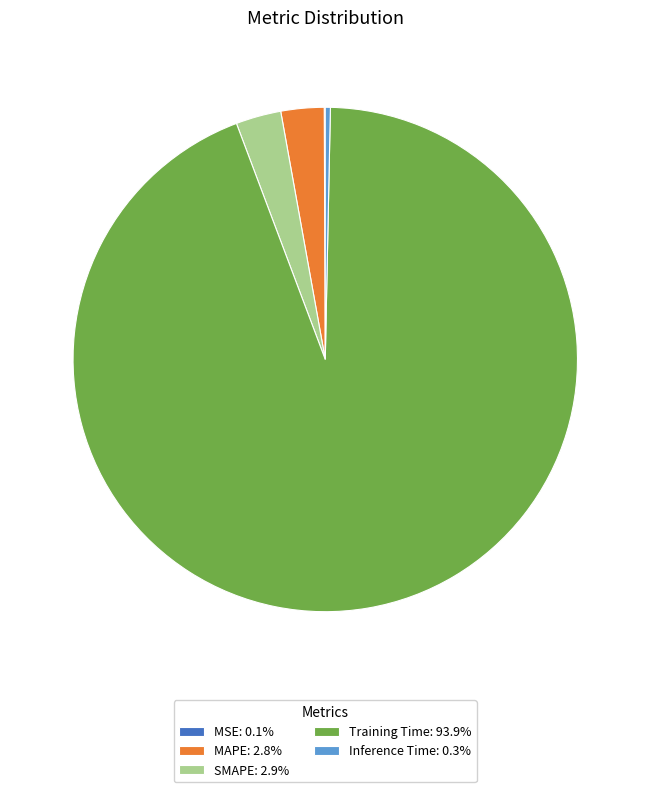

Which category has the biggest portion of the pie?

Training Time